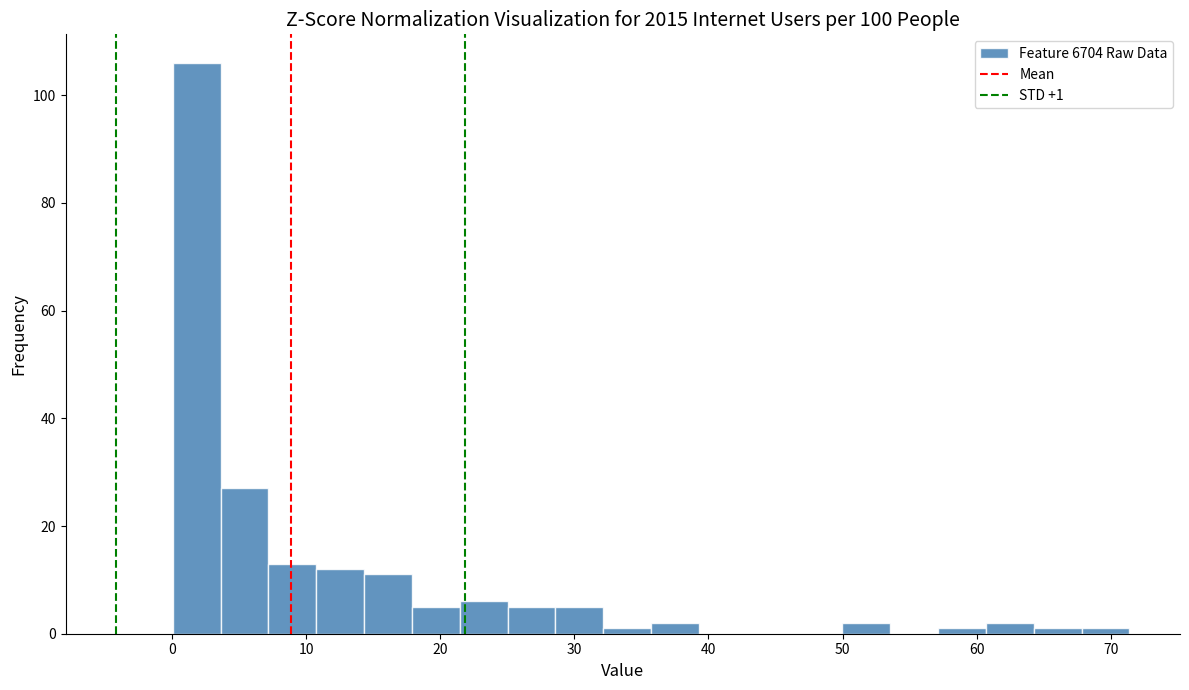

Read against the x-axis, roughly where is the centre of the tallest bar?

2